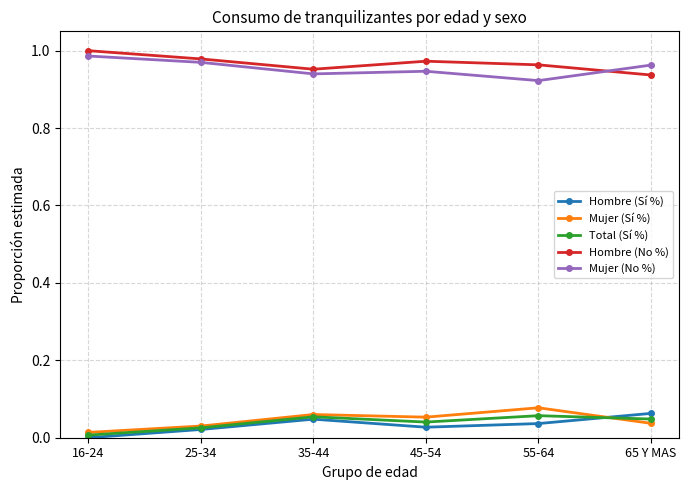

The value of Mujer (No %) at 16-24 is 1.4. True or false?

False